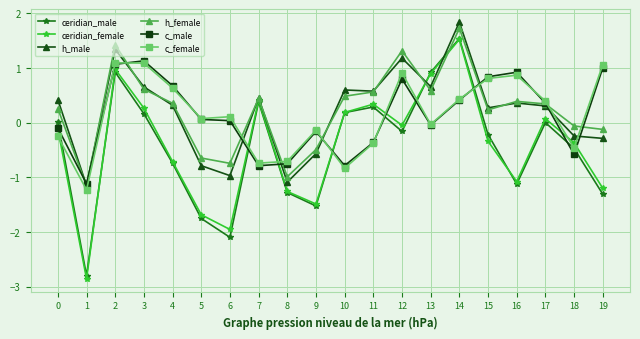

Read the c_male value at 11.

-0.4